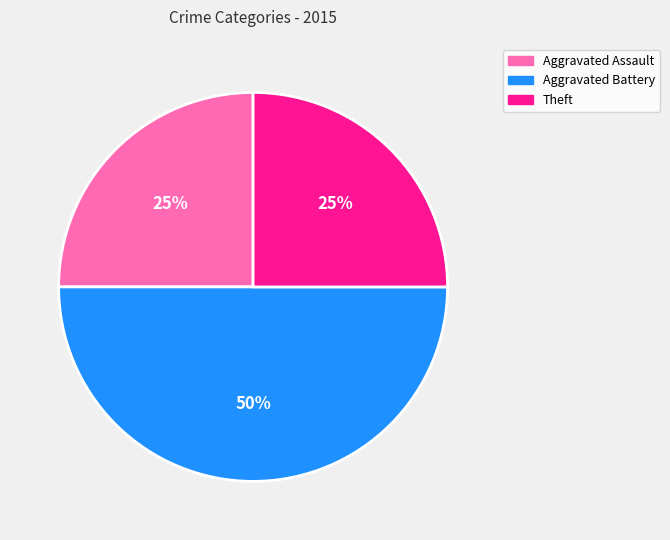

How many segments does this pie chart have?

3